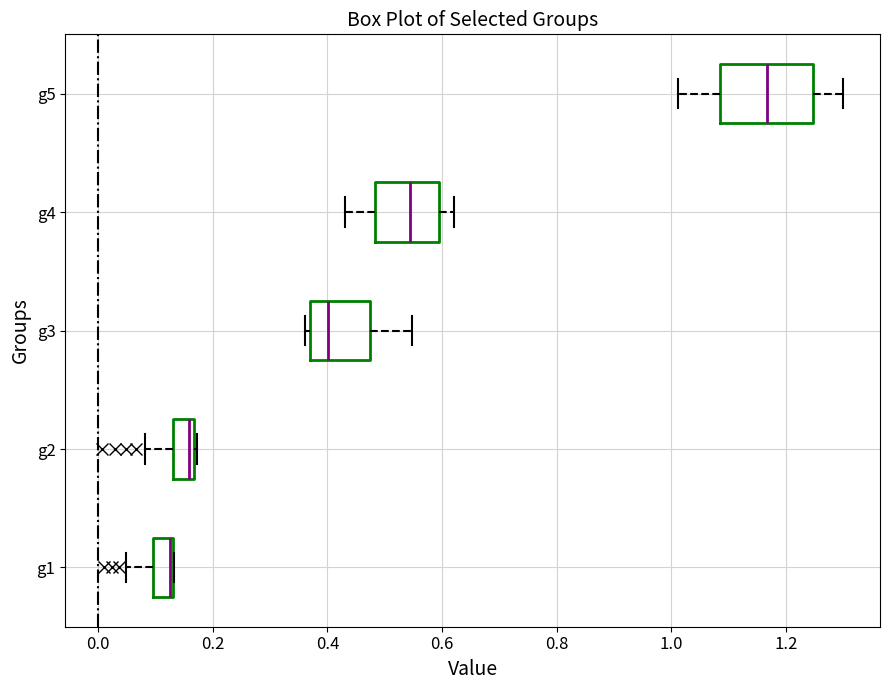

Reading bottom to top, read every box against the x-axis: the position of its median line, the range the box covers, and the ends of its whiskers. The values are not printed on the chart, so give them approximately, as read against the axis.

g1: median 0.12 (drawn on the box's right edge), box 0.10 to 0.14, whiskers 0.04 to 0.14
g2: median 0.16 (just left of the box's right edge), box 0.14 to 0.16, whiskers 0.08 to 0.18
g3: median 0.40, box 0.36 to 0.48, whiskers 0.36 (just left of the box's left edge) to 0.54
g4: median 0.54, box 0.48 to 0.60, whiskers 0.44 to 0.62
g5: median 1.16, box 1.08 to 1.24, whiskers 1.02 to 1.30